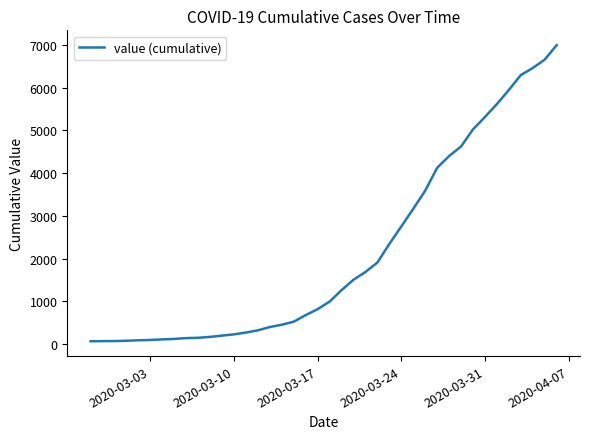

What is the difference between the maximum and minimum values?

6931